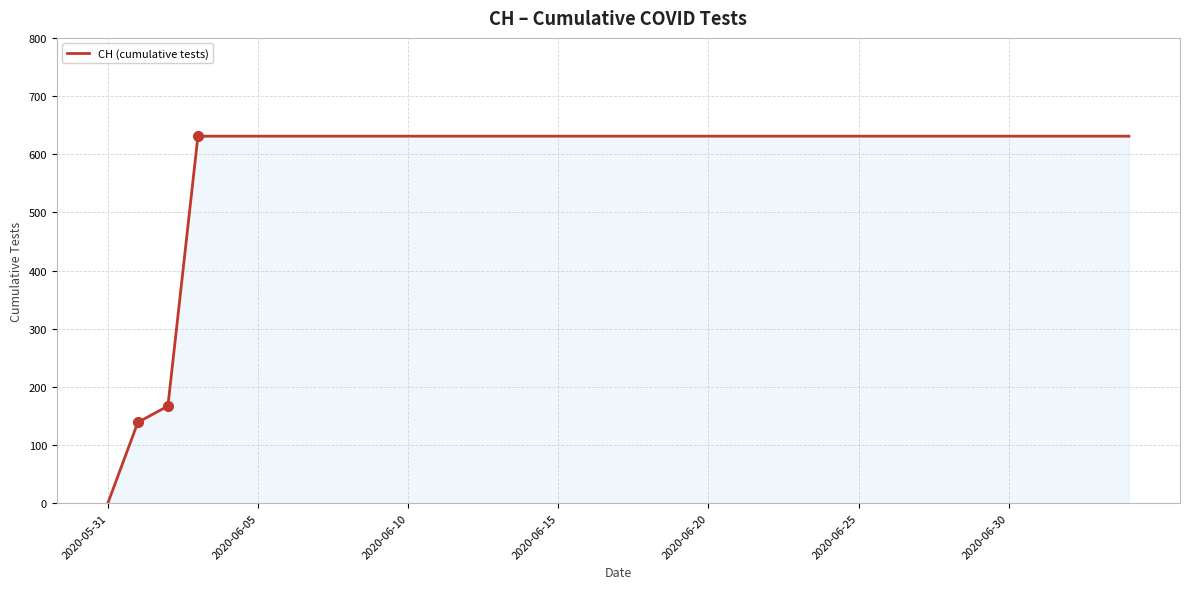

What is the difference between the maximum and minimum values?

631